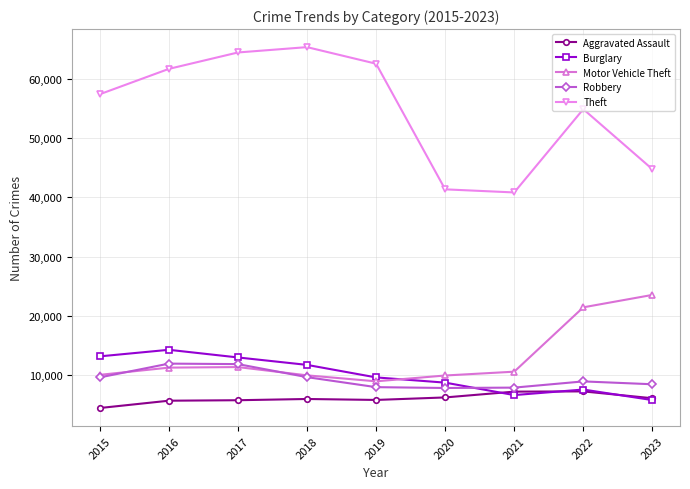

True or false: Aggravated Assault and Motor Vehicle Theft cross at least once.

False